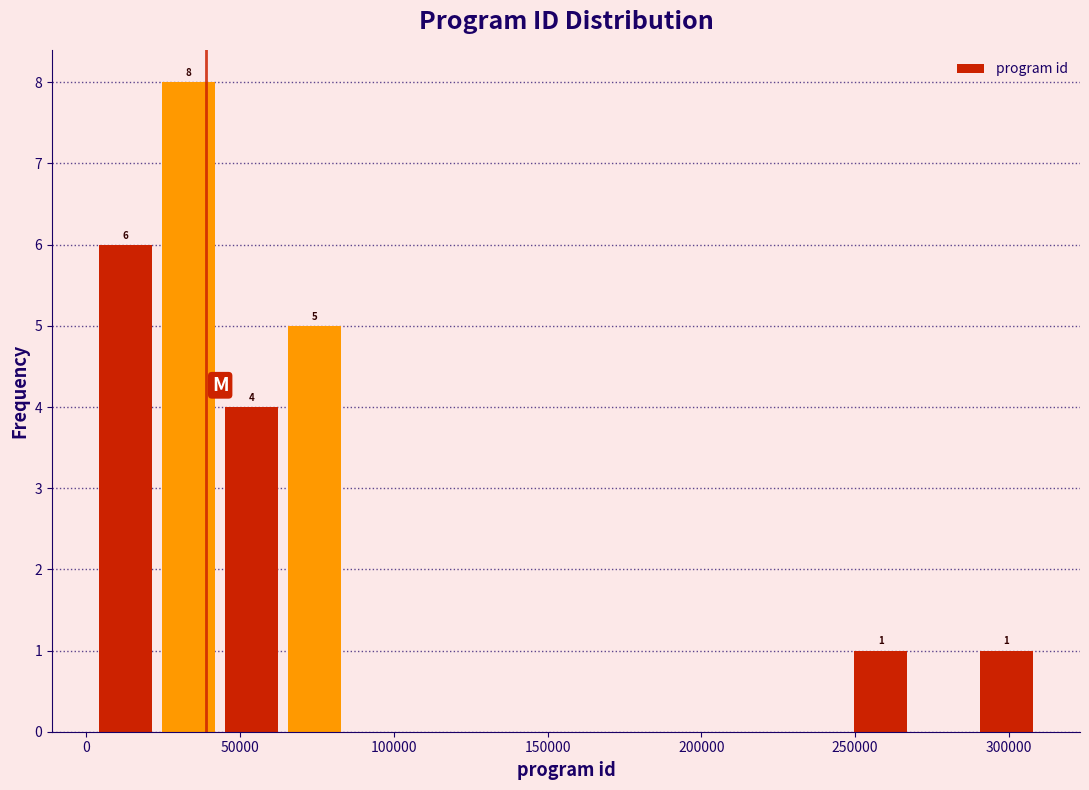

Over which range of the x-axis is the bar tallest?

25000 to 45000